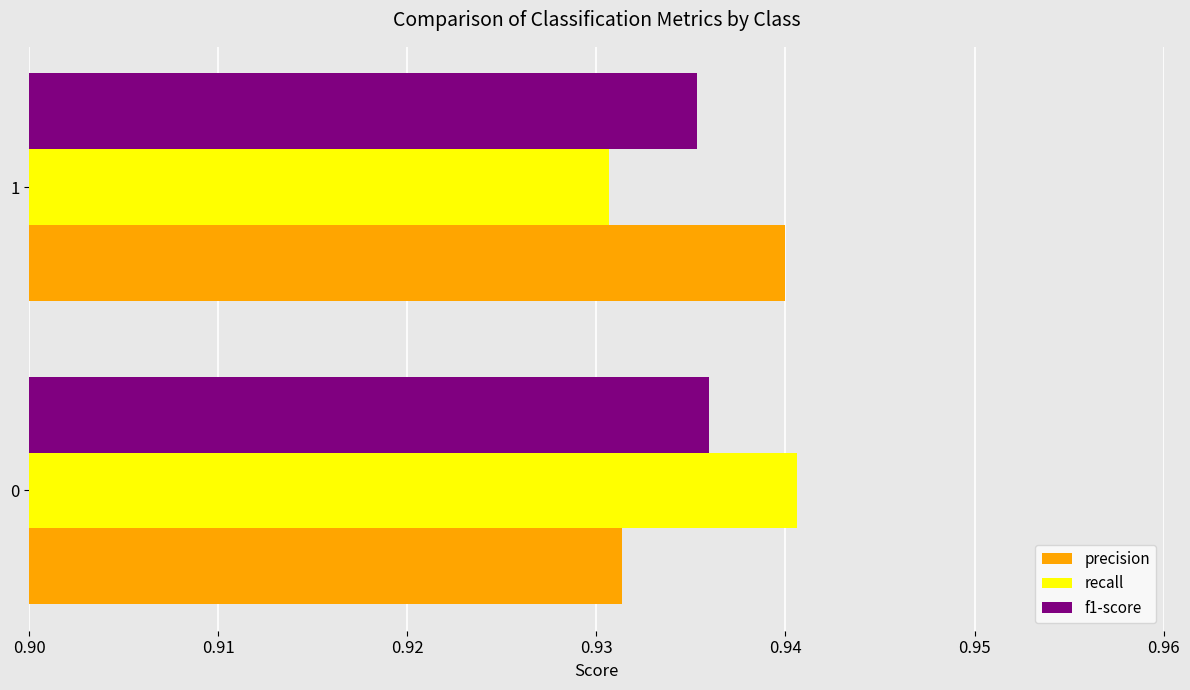

What is the sum of the precision values at 1 and 0?

1.9